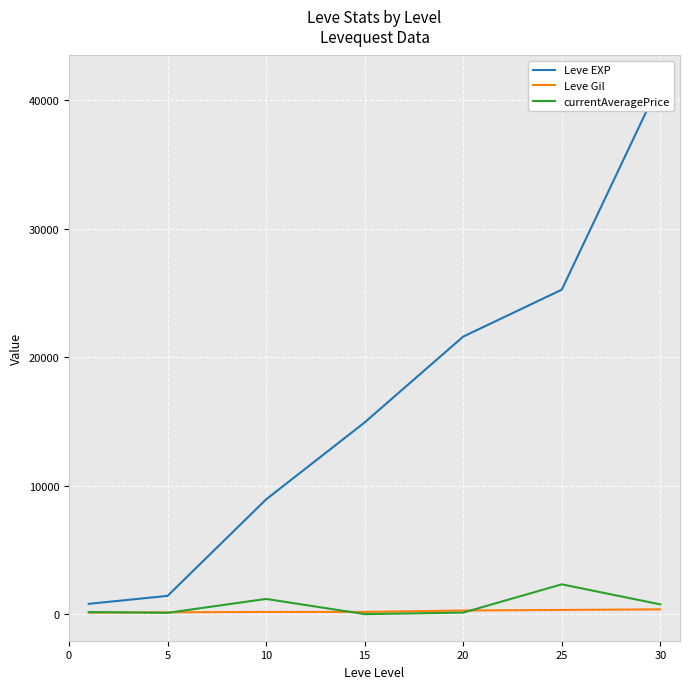

Between 25 and 5, which is larger?

25